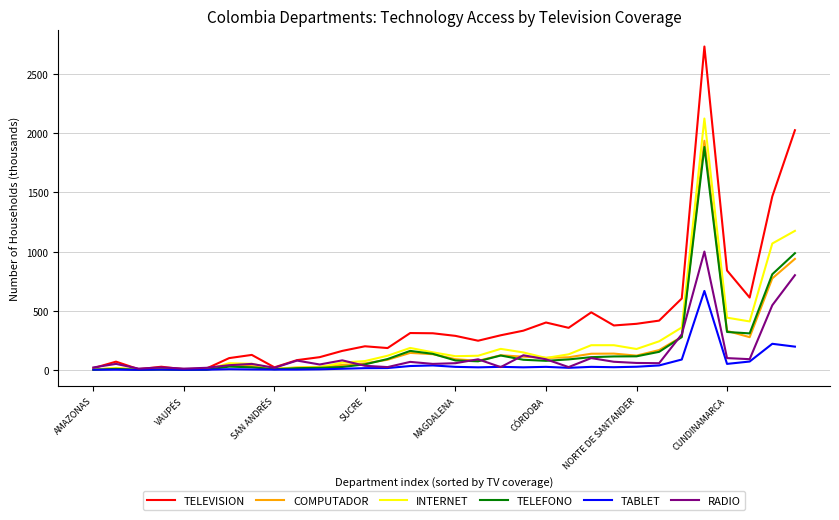

Which series has the largest range (max minus min)?

TELEVISION